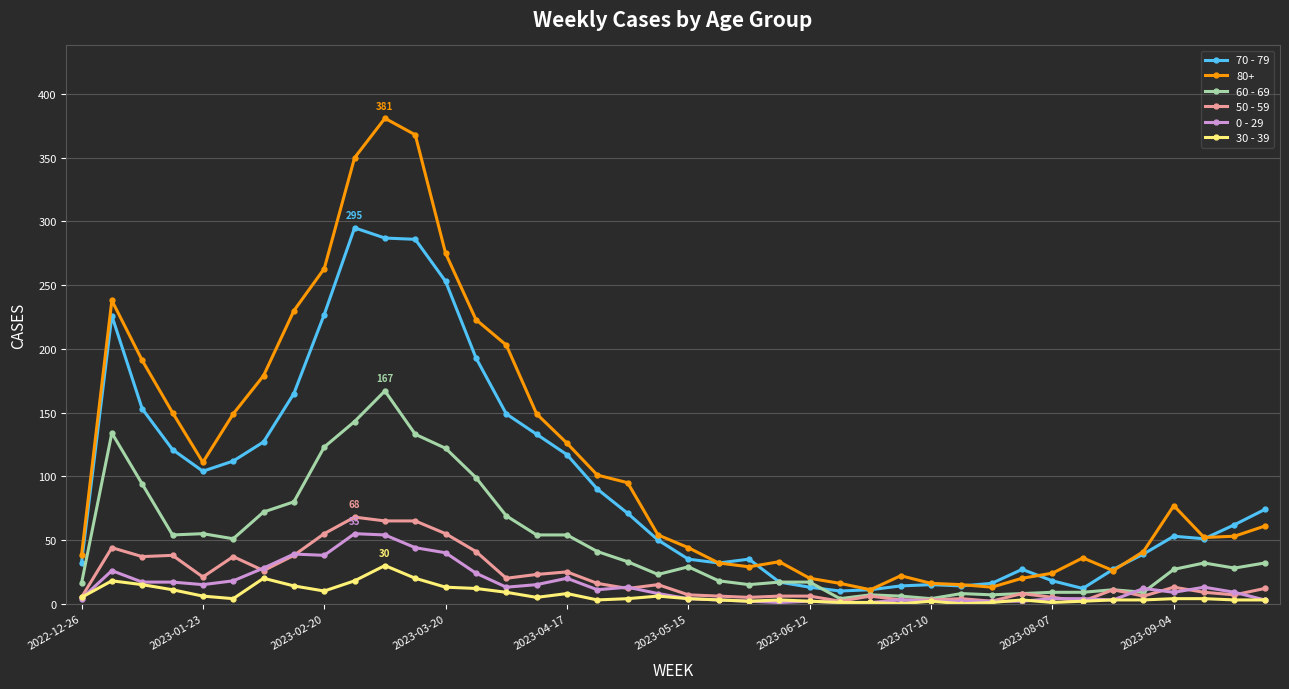

How many lines are shown in the chart?

6